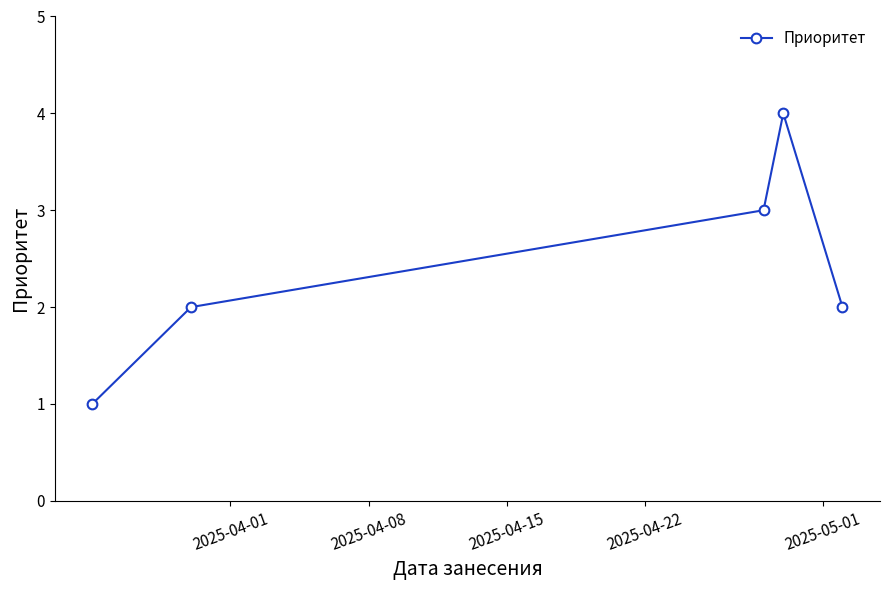

How many distinct data groups are displayed?

1